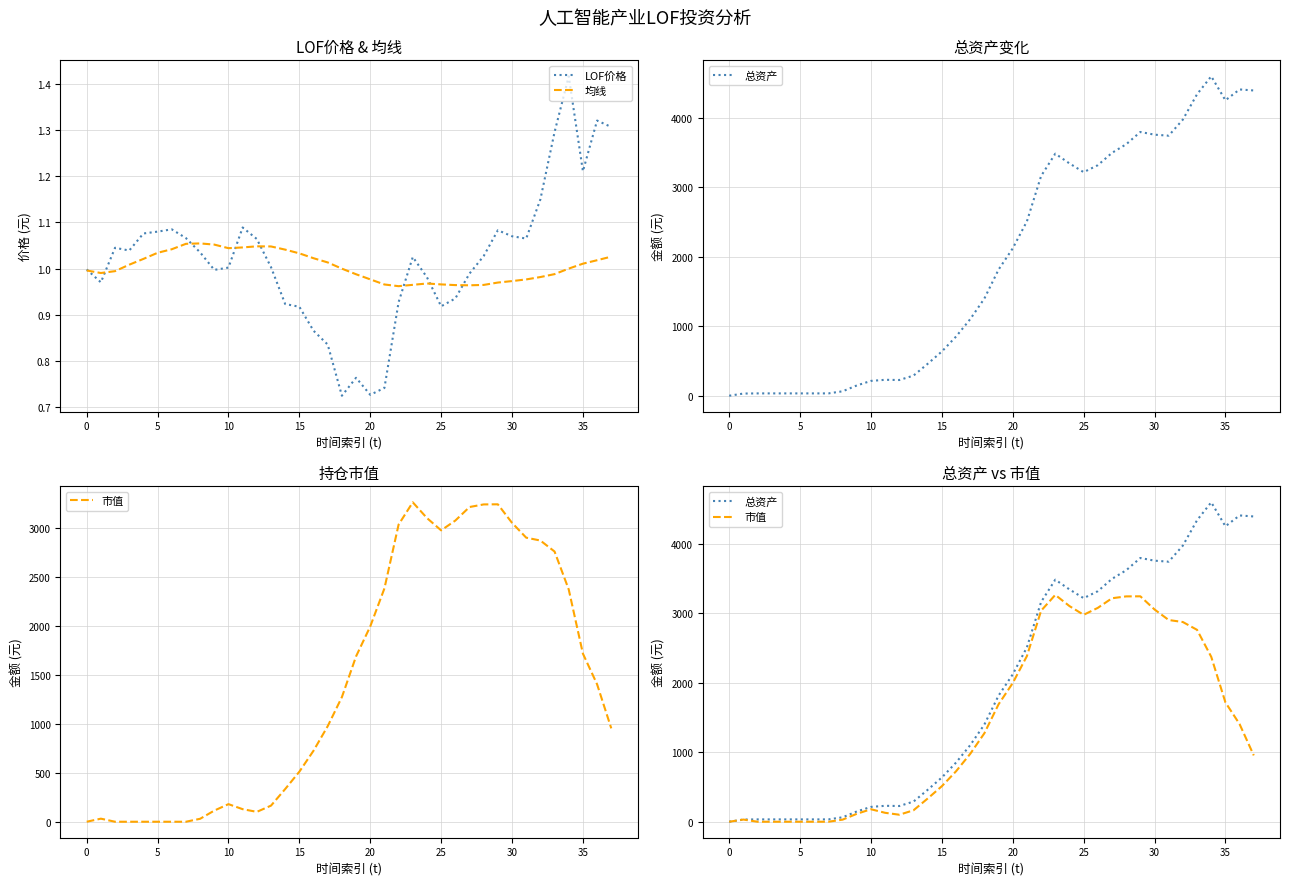

Which series has the largest total across all categories?

总资产